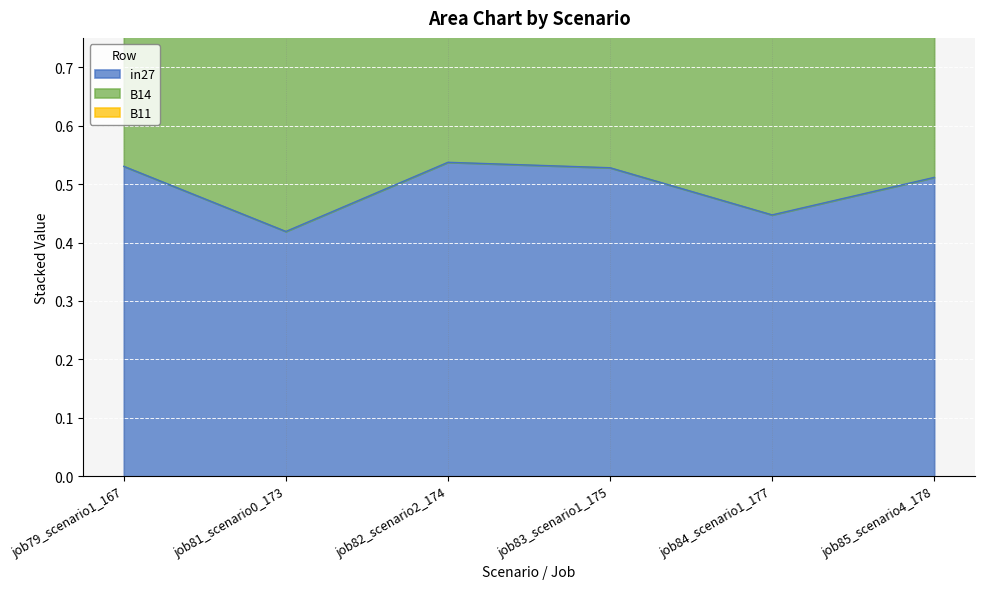

At which label does in27 reach its peak?

job82_scenario2_174